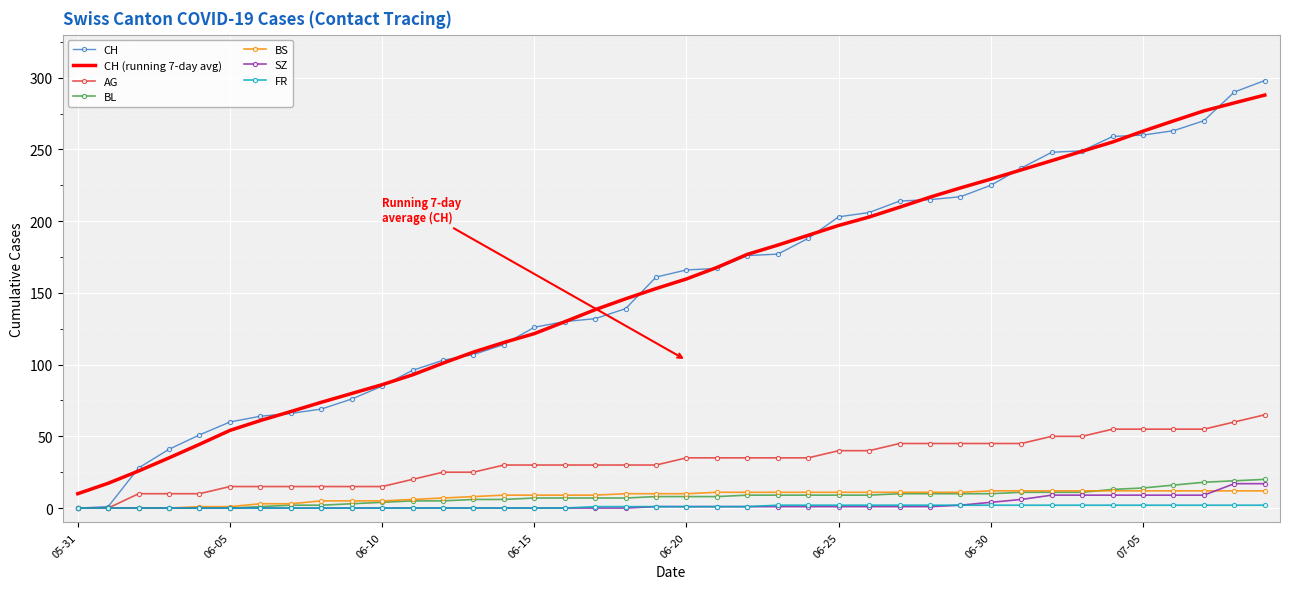

What is the maximum value for SZ?

17.0